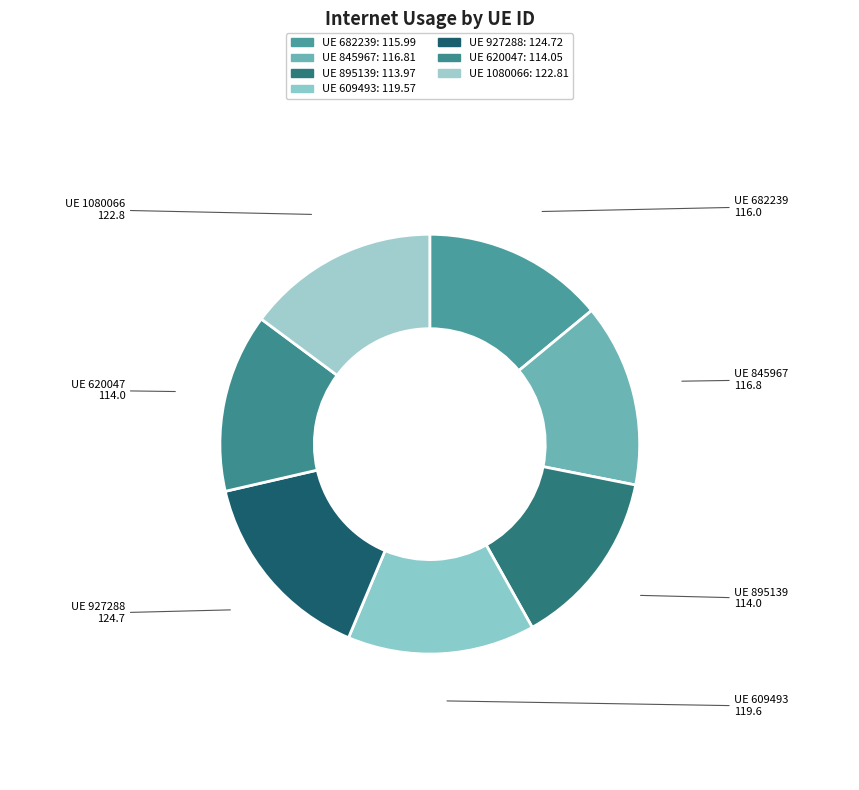

Rank the categories by value from highest to lowest.

927288, 1080066, 609493, 845967, 682239, 620047, 895139